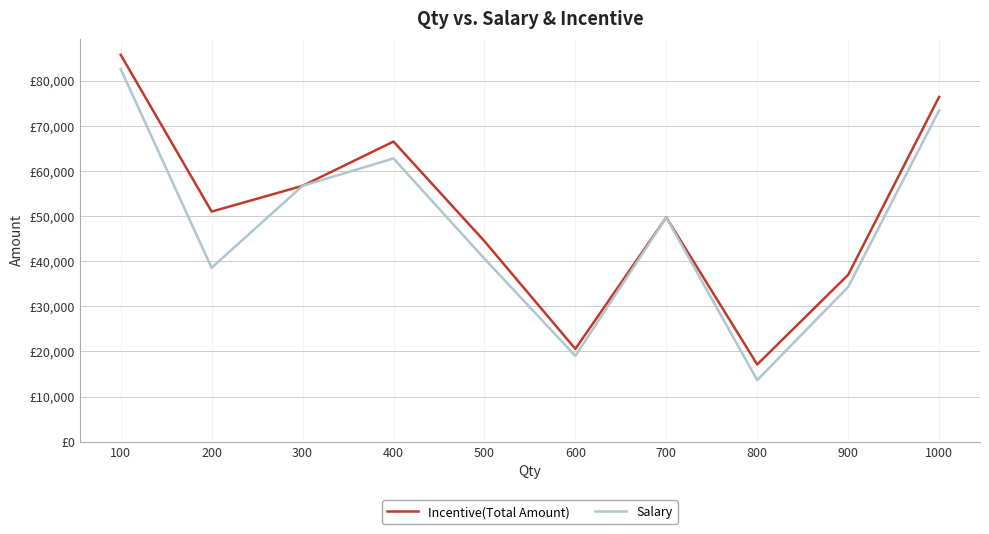

What are all the series names shown in the legend?

Incentive(Total Amount), Salary